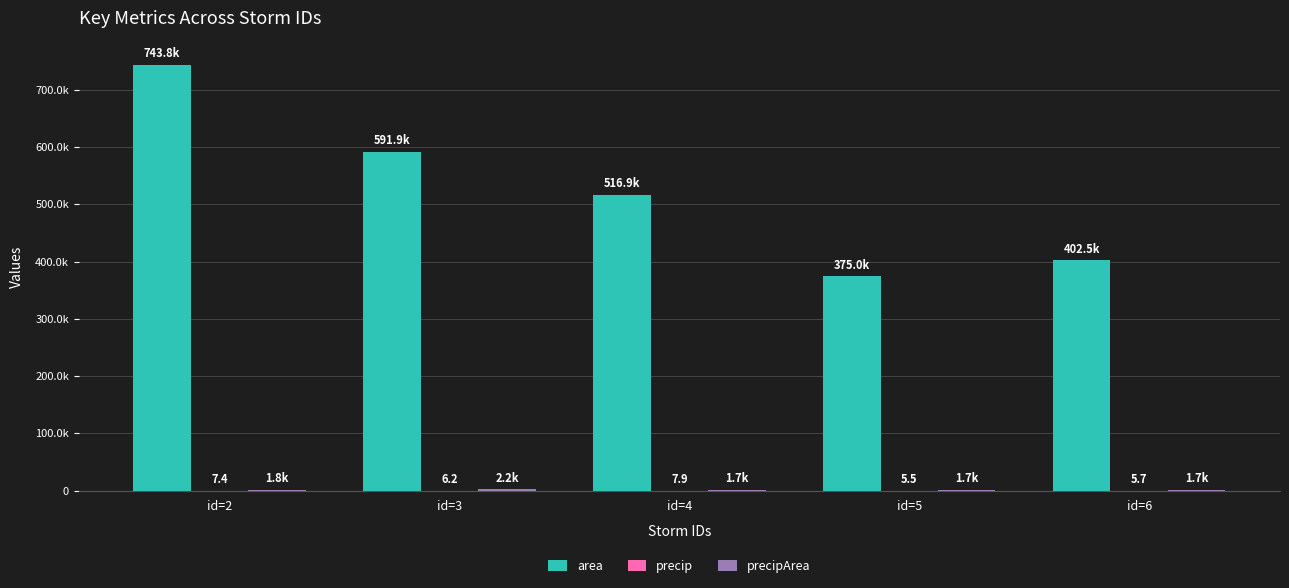

At which category does the chart reach its minimum across all series?

id=5